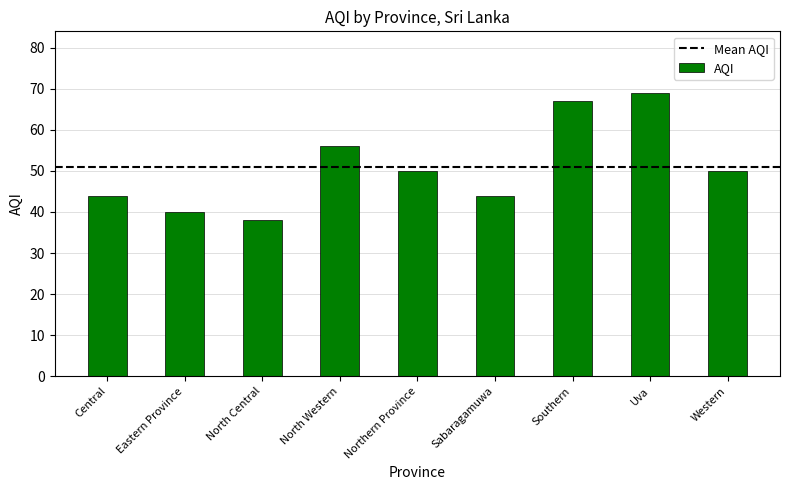

What is the approximate value at North Central, to the nearest 5?

40